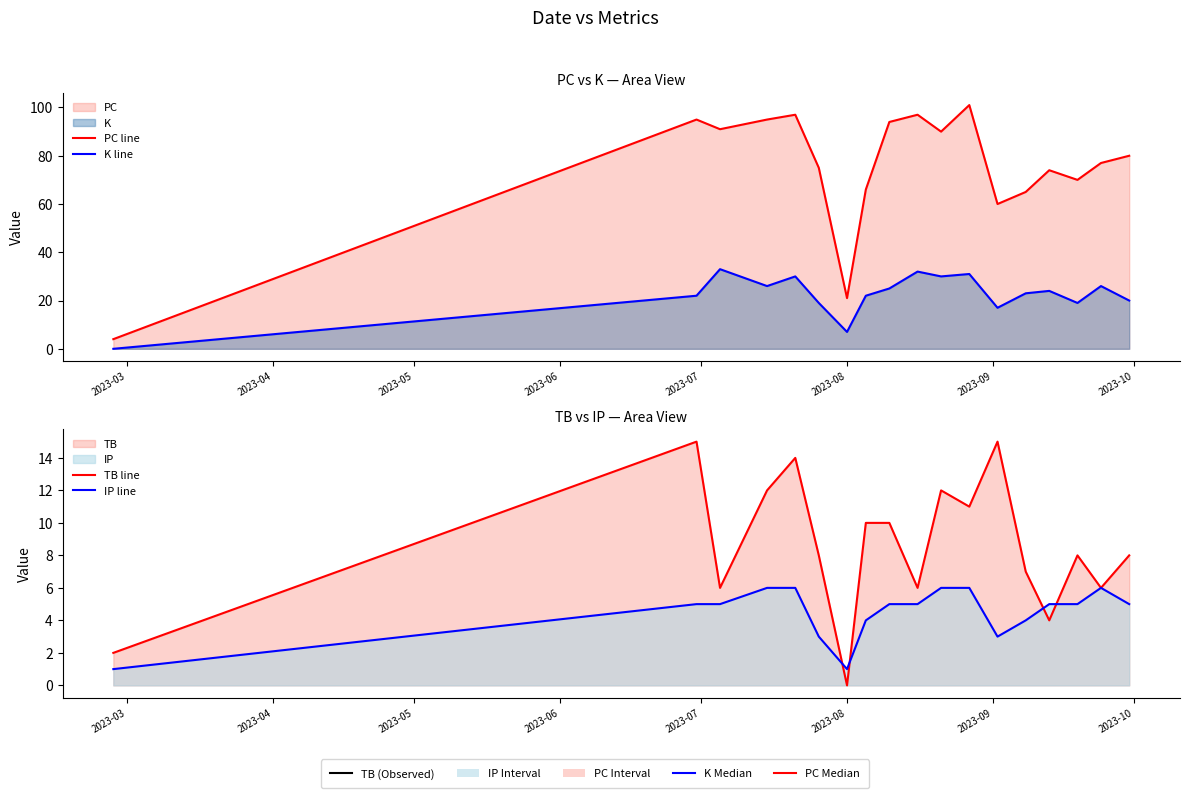

Which has a higher value, 2023-03 or 2023-05?

2023-05